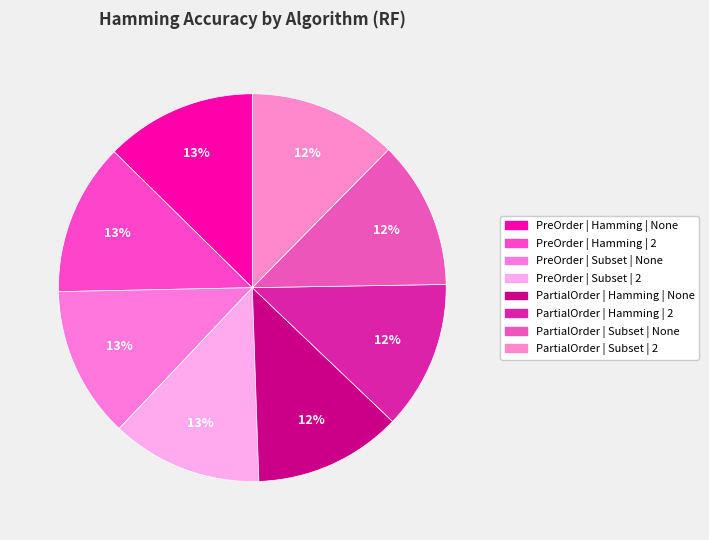

How many slices are in this pie chart?

8